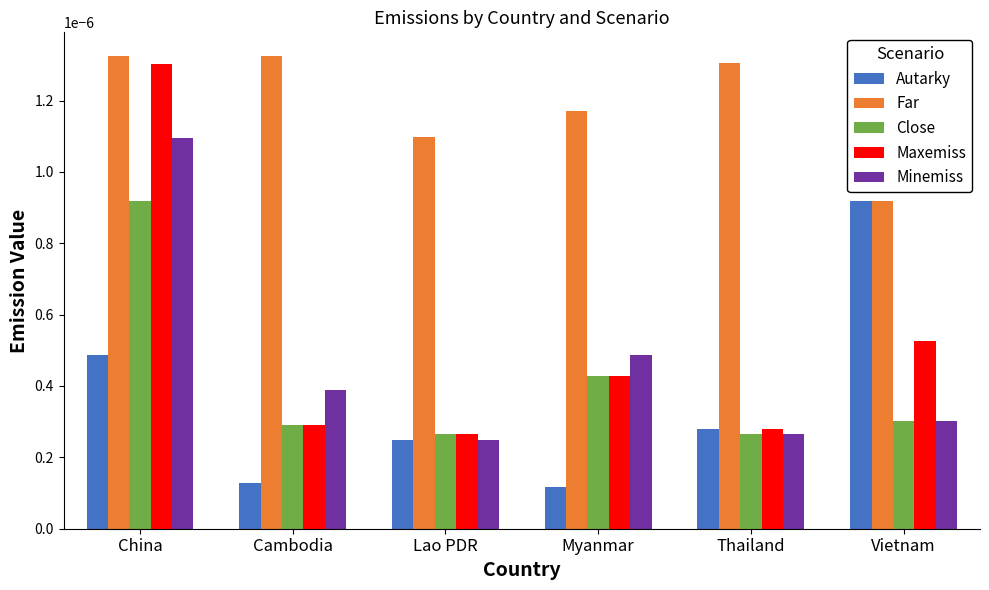

At which label does Maxemiss reach its peak?

China